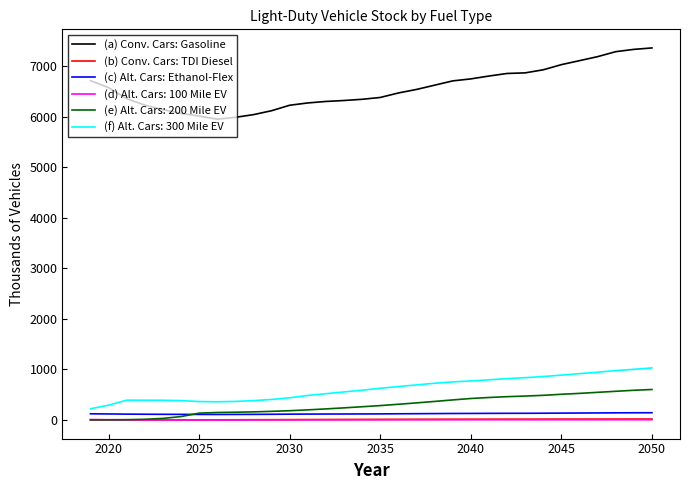

True or false: (b) Conv. Cars: TDI Diesel and (f) Alt. Cars: 300 Mile EV cross at least once.

False